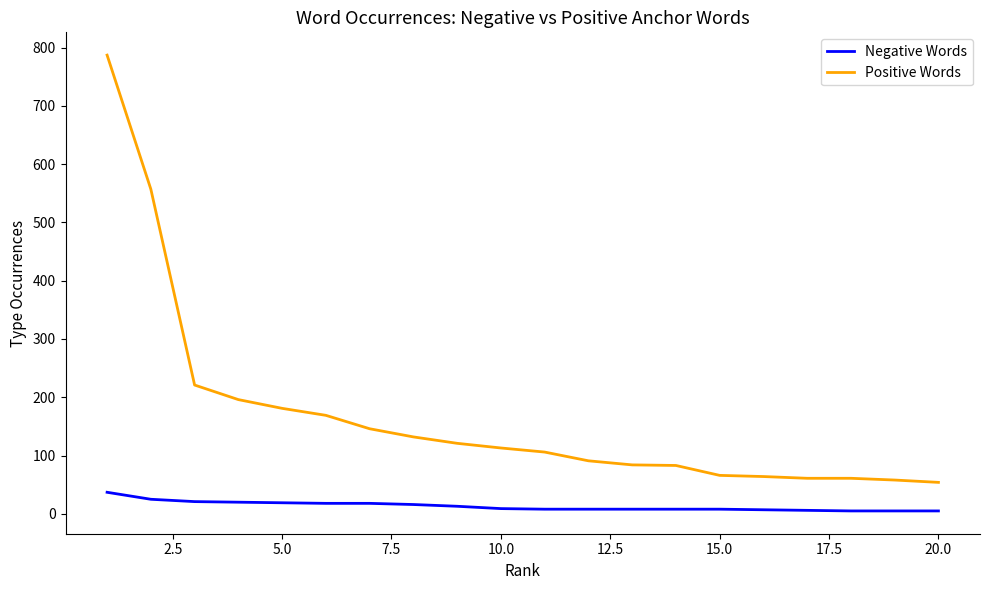

List the series in order of their peak value, highest first.

Positive Words, Negative Words